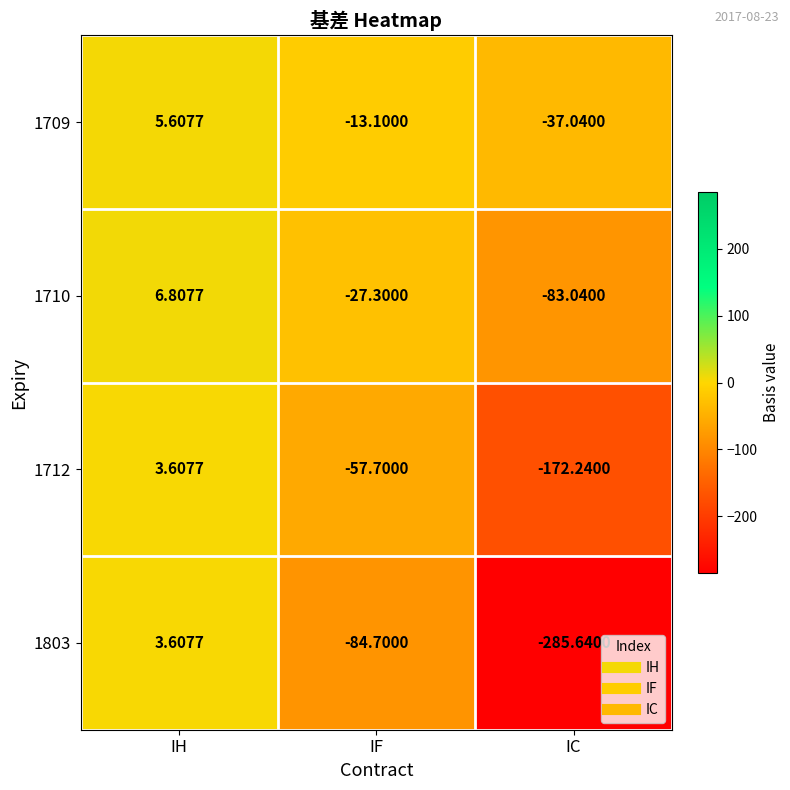

What is the maximum value shown in the chart?

6.8